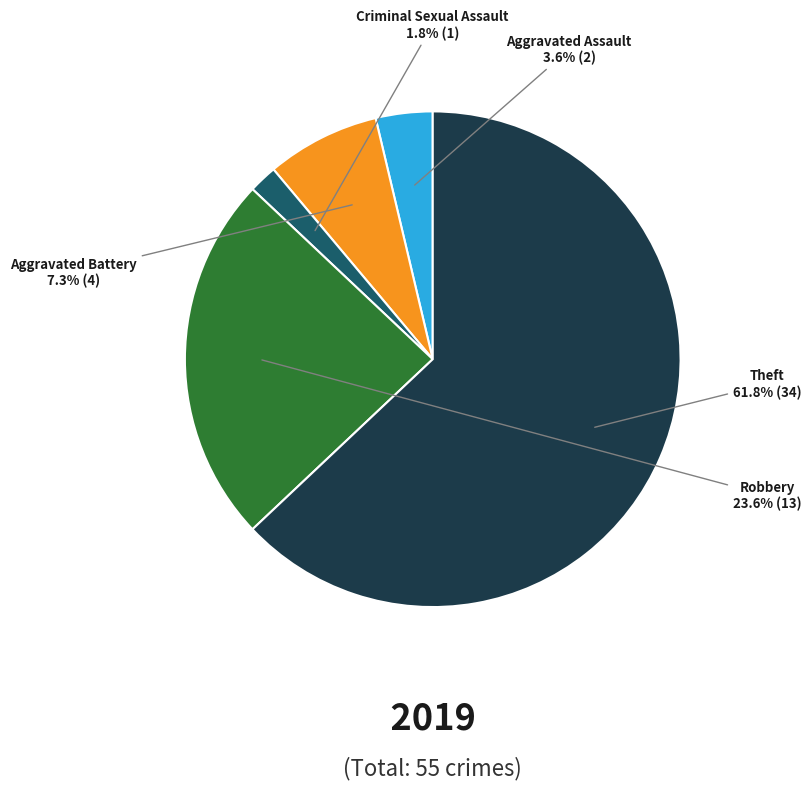

Approximately how many times larger is the value at Aggravated Battery compared to Theft?

0.1